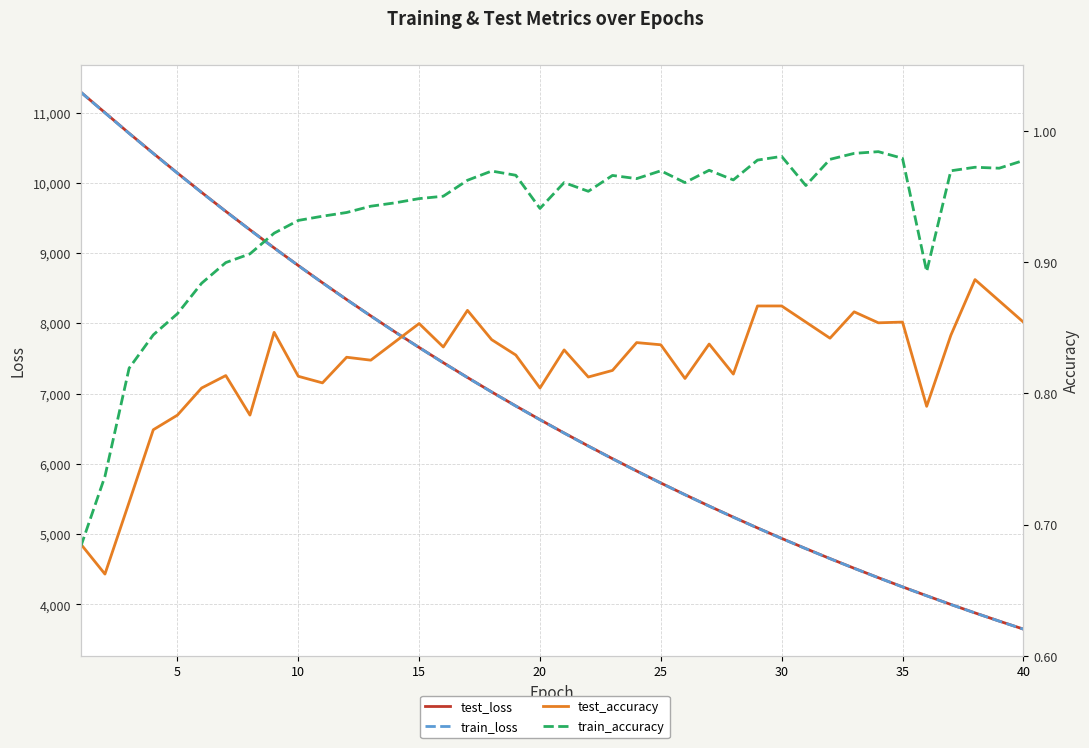

What are all the series names shown in the legend?

test_loss, train_loss, test_accuracy, train_accuracy